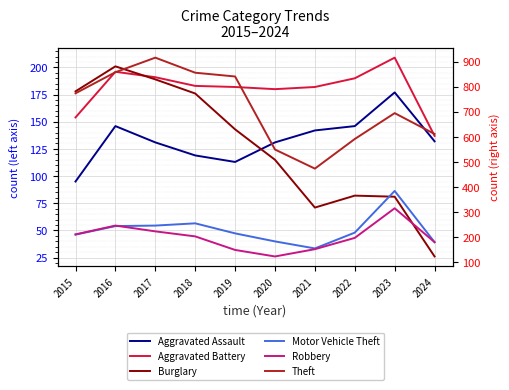

True or false: Aggravated Battery and Motor Vehicle Theft intersect in this chart.

True